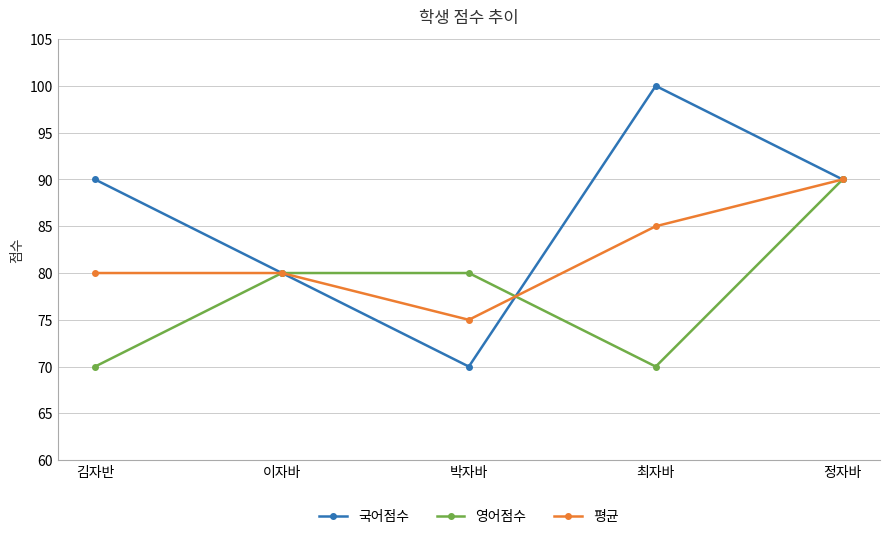

At which label does 평균 reach its minimum?

박자바